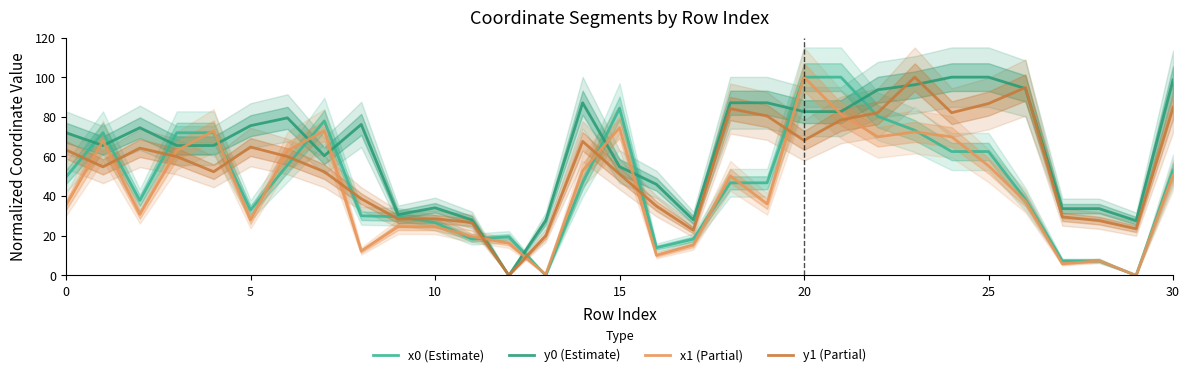

Which category has the highest value in the x1 (Partial) series?

20